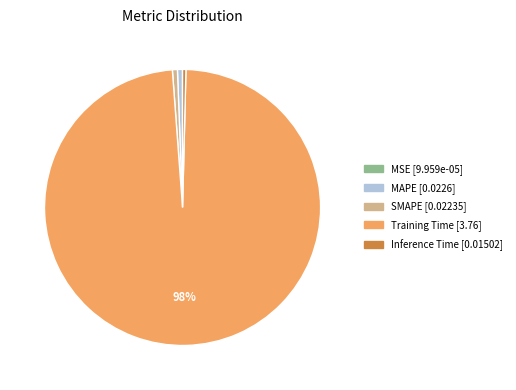

What percentage is the SMAPE slice, to the nearest percent?

1%